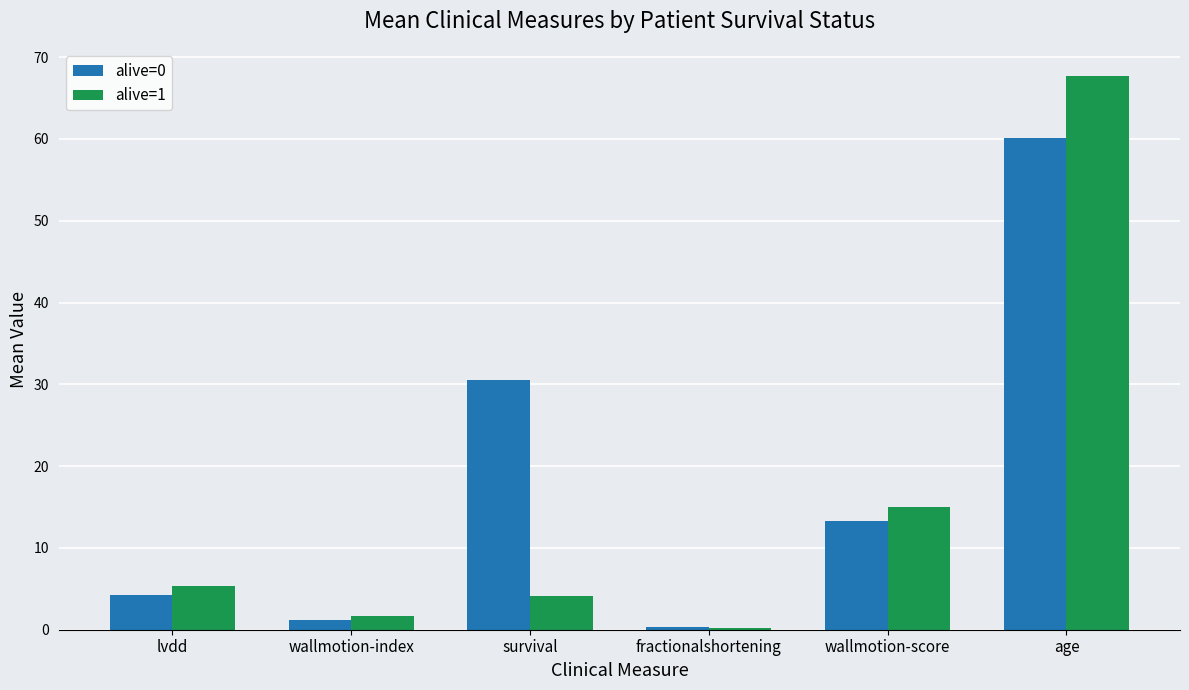

What is the difference between the alive=1 values at lvdd and age?

62.3